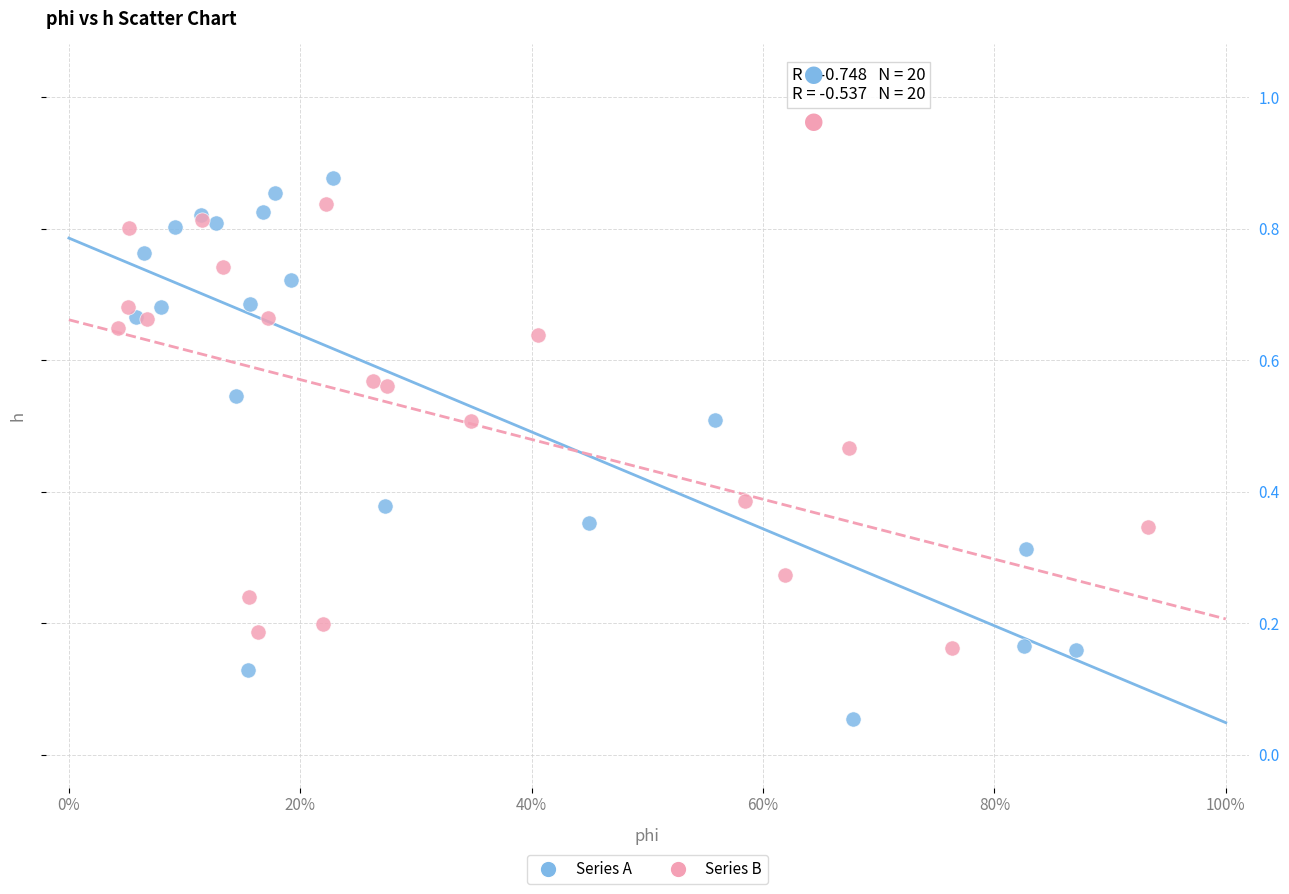

What are all the series names shown in the legend?

Series A, Series B